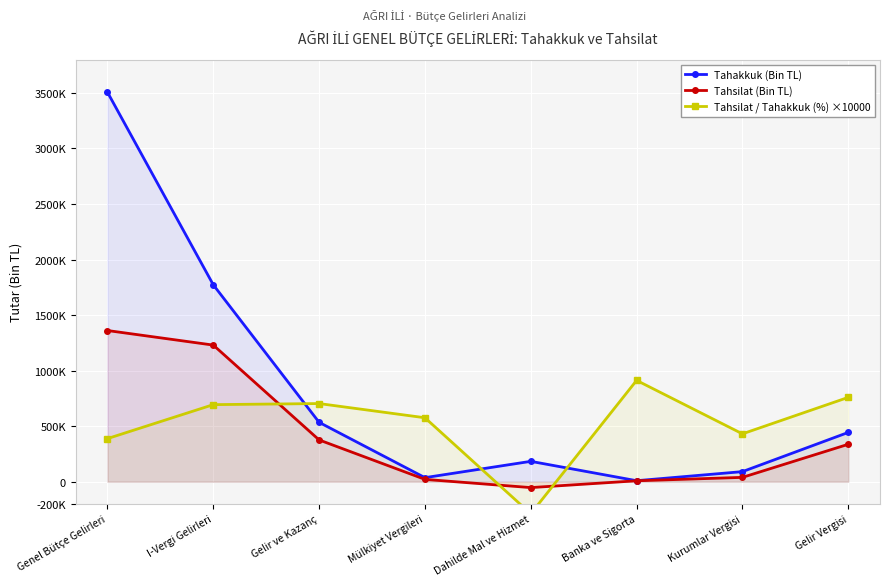

List the labels in order of Tahsilat / Tahakkuk (%) ×10000 value, largest first.

Banka ve Sigorta, Gelir Vergisi, Gelir ve Kazanç, I-Vergi Gelirleri, Mülkiyet Vergileri, Kurumlar Vergisi, Genel Bütçe Gelirleri, Dahilde Mal ve Hizmet